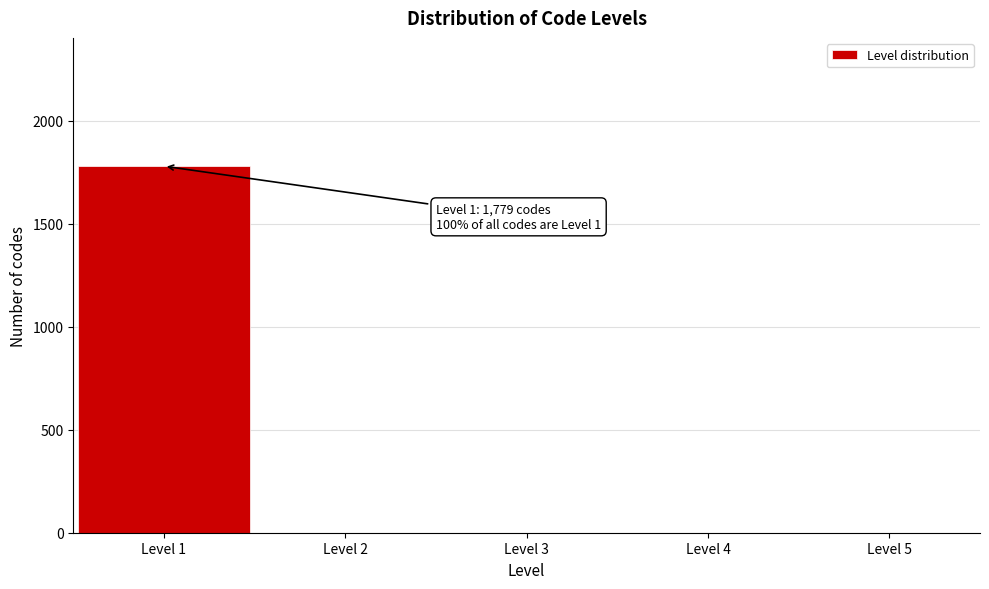

Reading left to right, what are all the values shown in this chart?

Level 1=1779	Level 2=0	Level 3=0	Level 4=0	Level 5=0